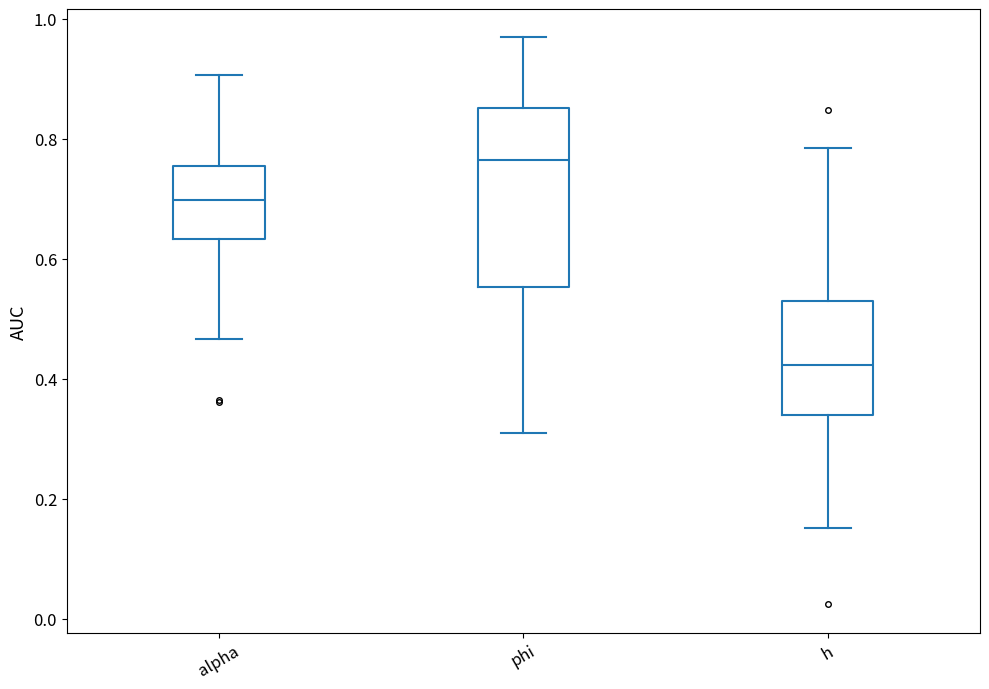

Where does the upper whisker of the box for alpha end on the y-axis? The values are not printed on the chart, so give them approximately, as read against the axis.

0.90